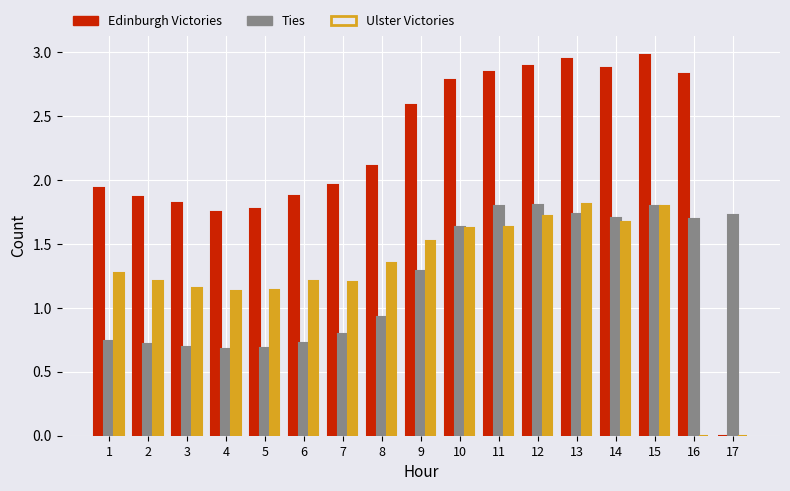

Which series has the largest total across all categories?

Edinburgh Victories